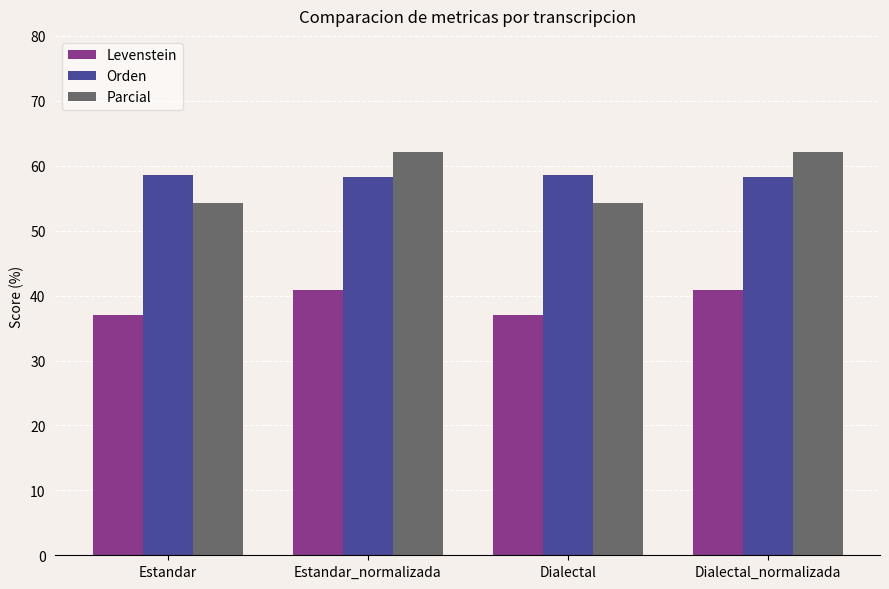

What is the minimum value for Orden?

58.2